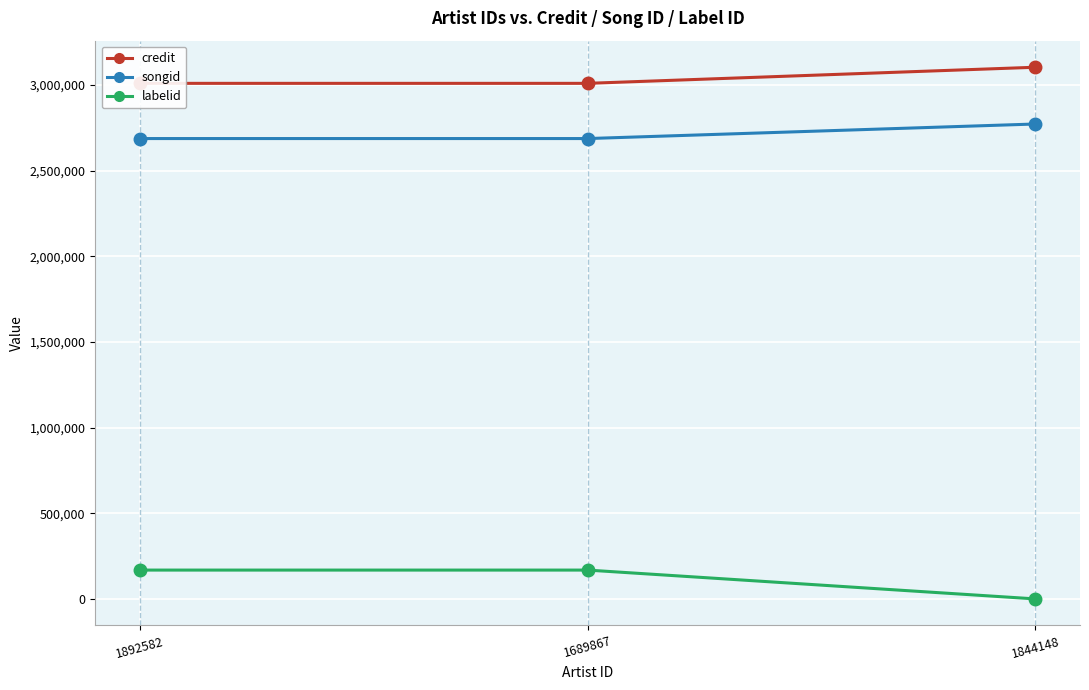

At how many categories does at least one series exceed 1744334?

3